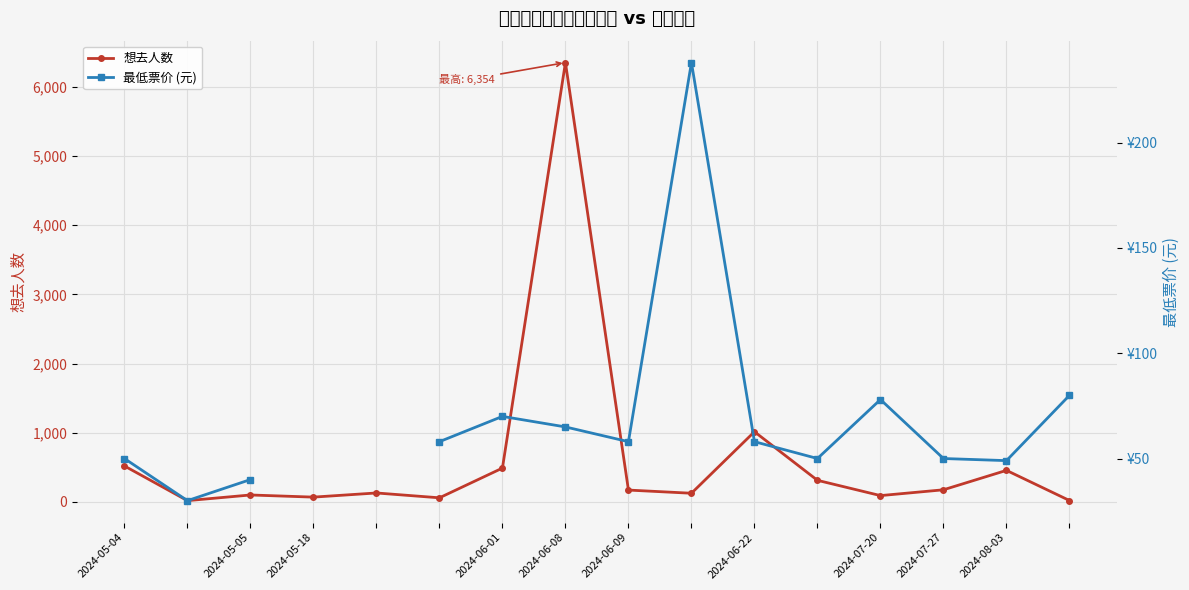

Where is 想去人数 nearest to the value 3185?

2024-06-22